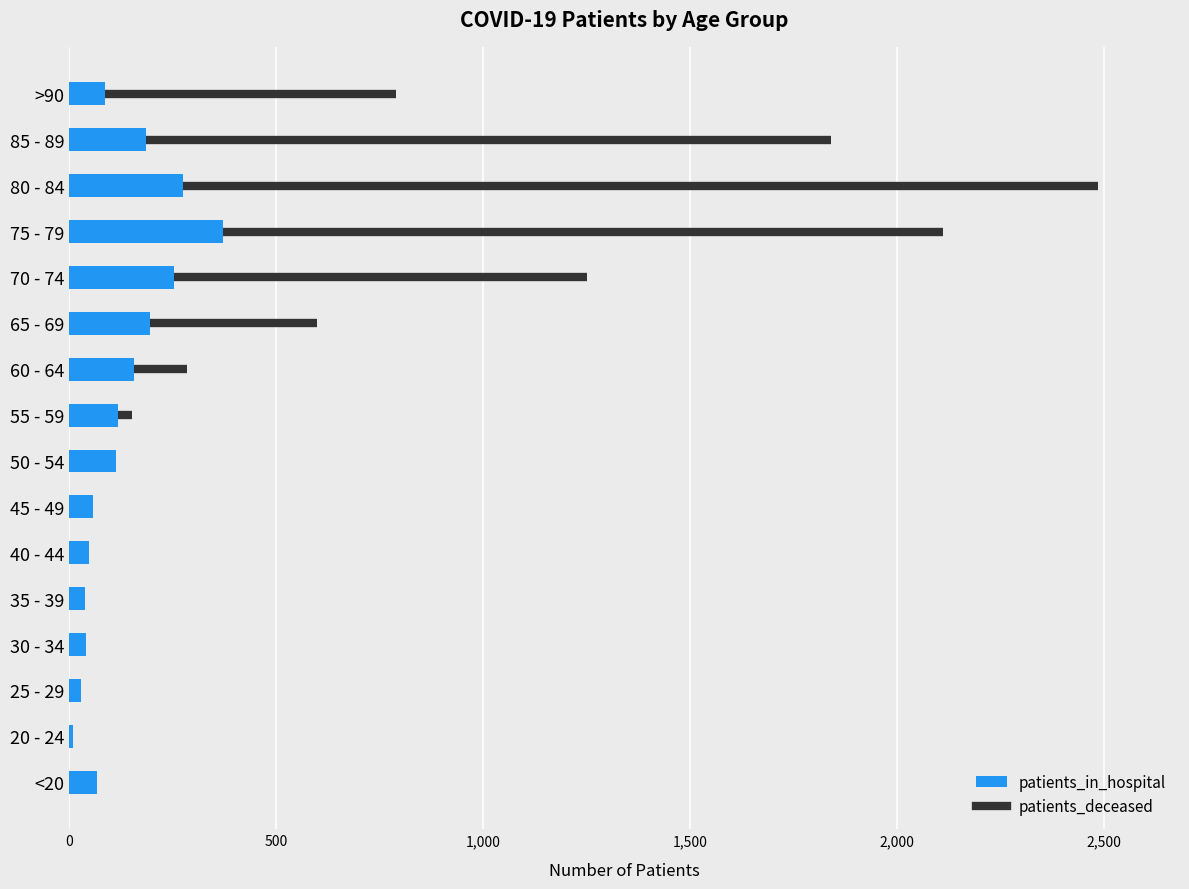

What is the change in value from 80 - 84 to 85 - 89?

-89